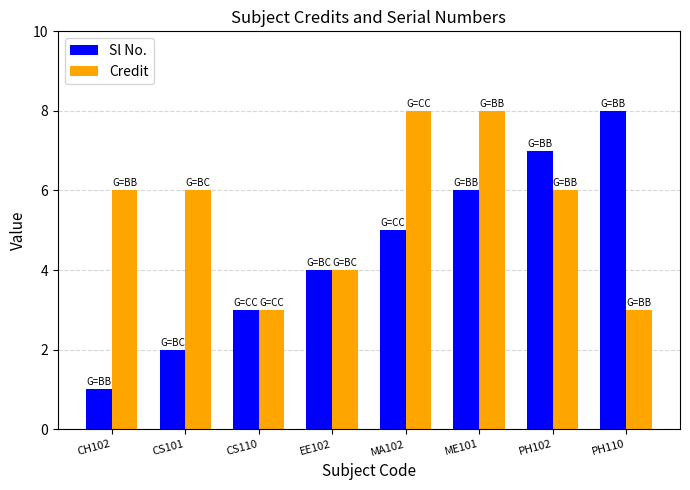

What is the lowest value of the Sl No. series?

1